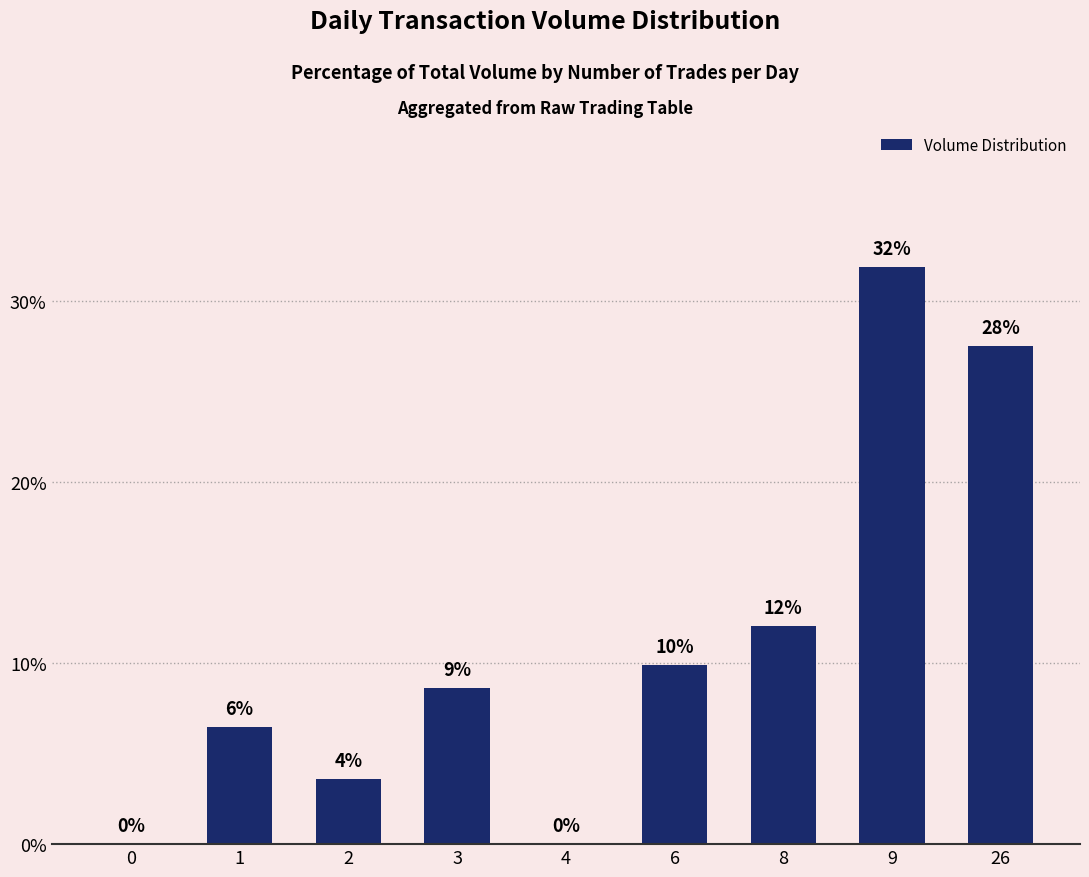

Which label corresponds to the largest value in the chart?

9